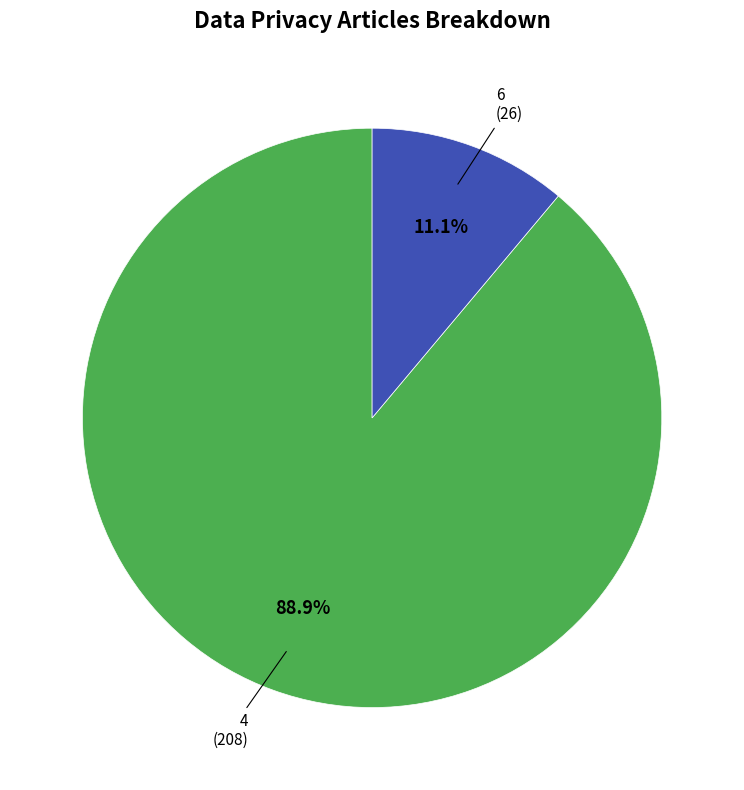

Does 4 represent more than half of the total?

Yes